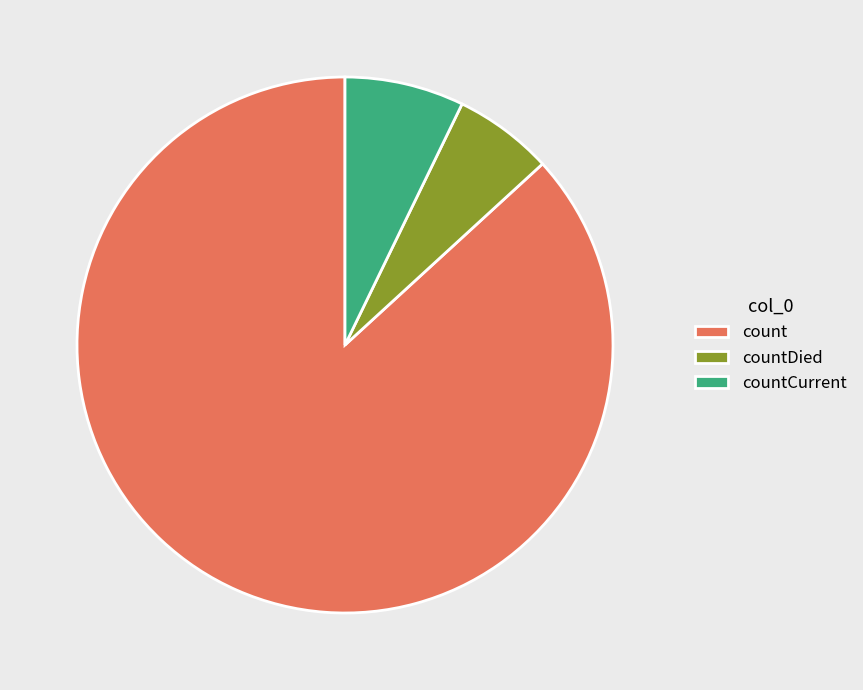

Rank the categories by value from lowest to highest.

countDied, countCurrent, count